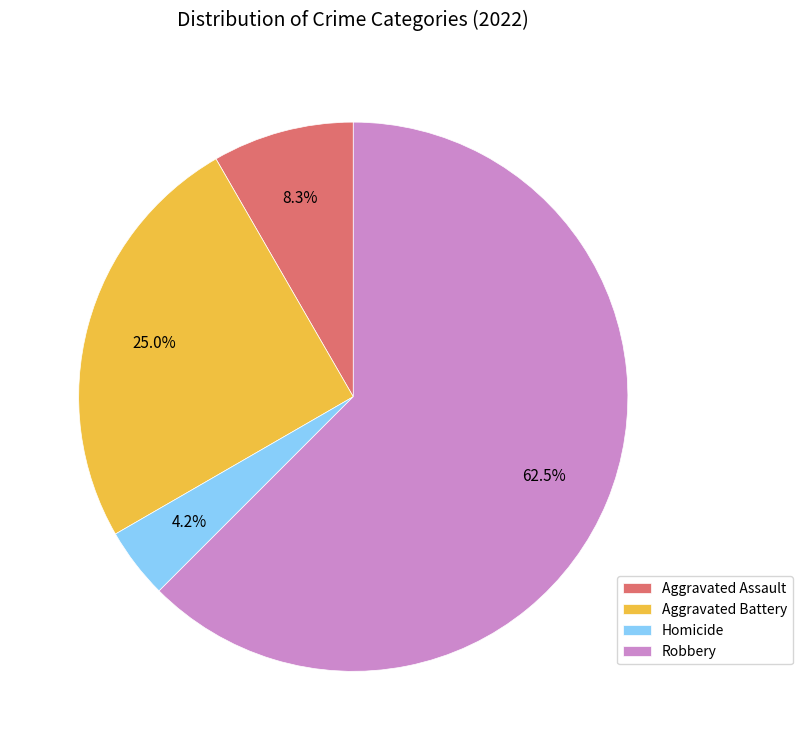

What is the majority slice?

Robbery